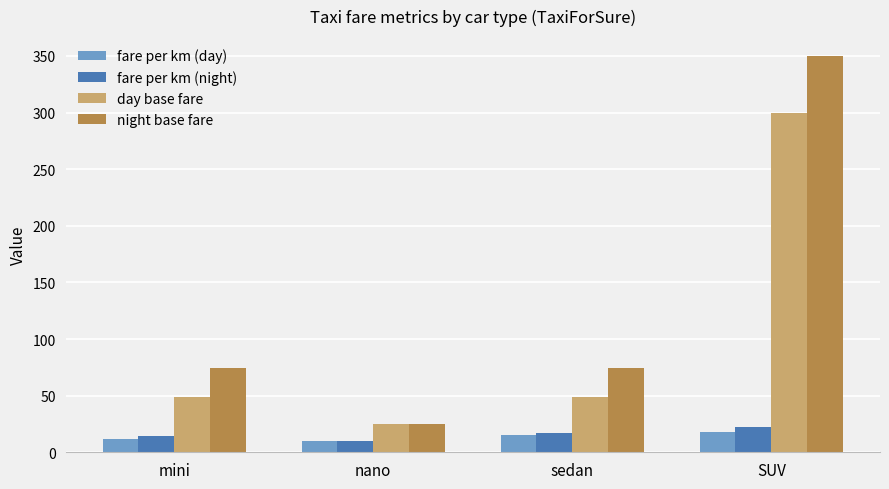

Where is fare per km (night) nearest to the value 16?

sedan